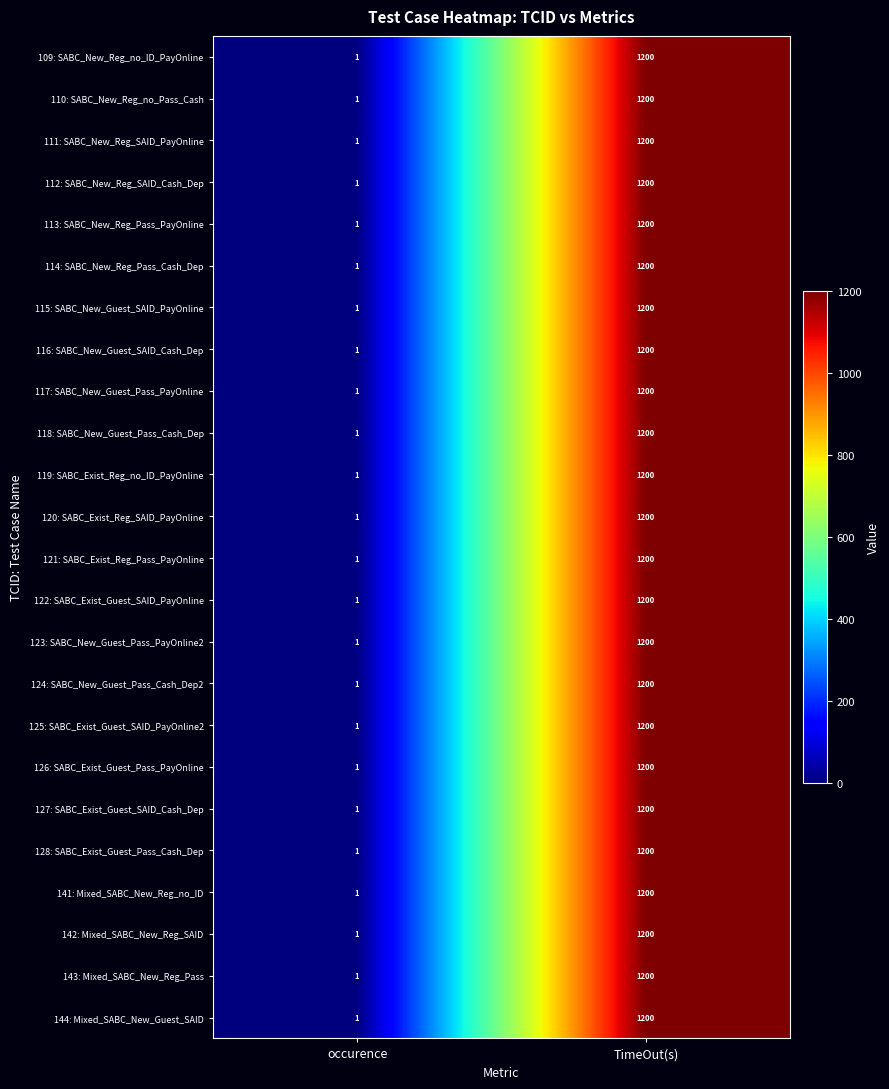

Rank the categories by 109: SABC_New_Reg_no_ID_PayOnline value from lowest to highest.

occurence, TimeOut(s)